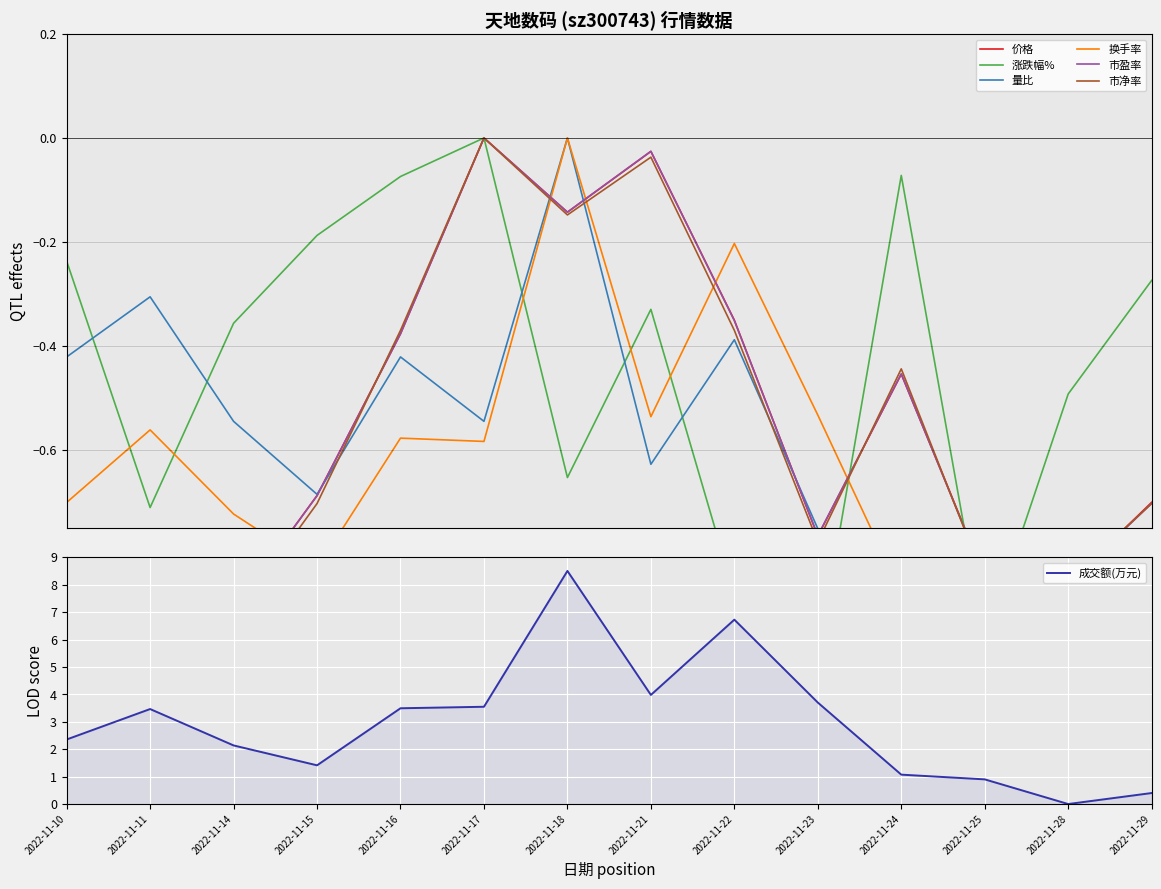

At which category does 市盈率 reach its first local valley?

2022-11-11